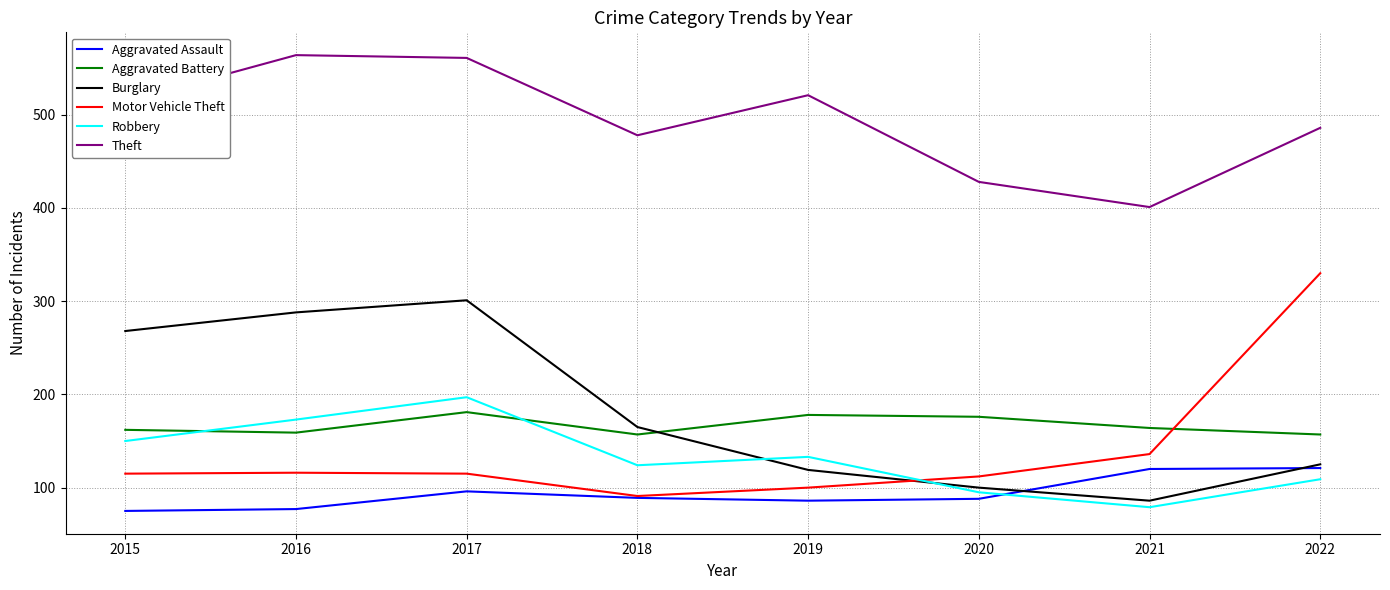

At how many categories does at least one series exceed 548?

2